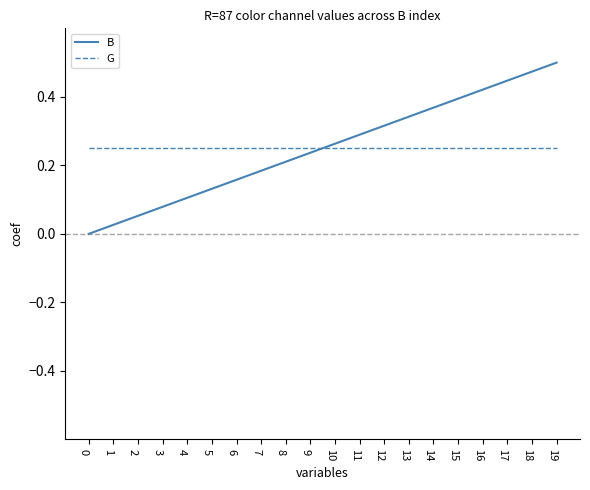

True or false: G has a value of 0.2 at 3.

True